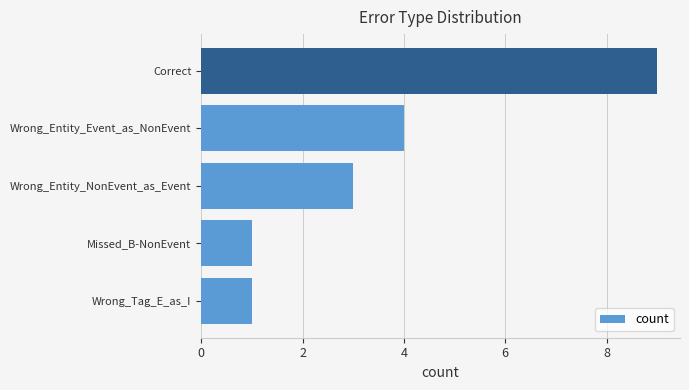

What is the average value?

4